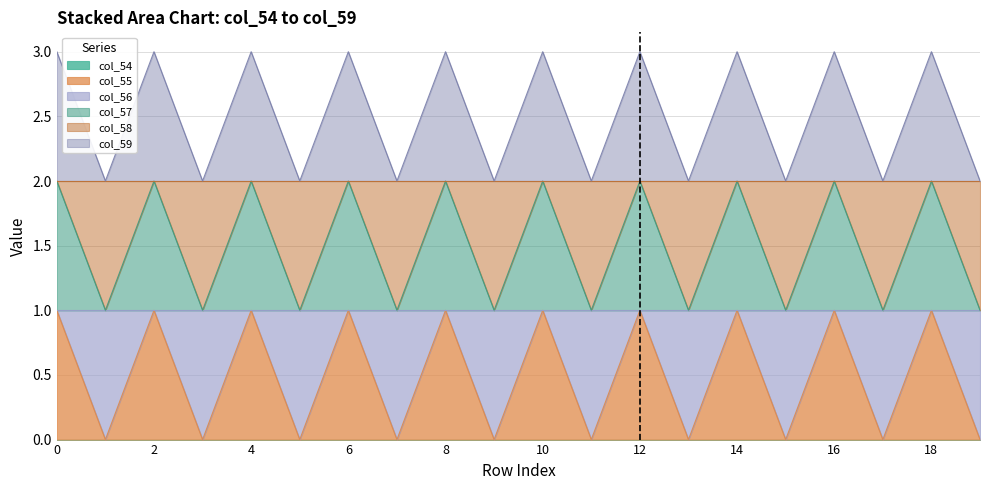

In col_57, how many points are lower than both neighbors (excluding endpoints)?

9